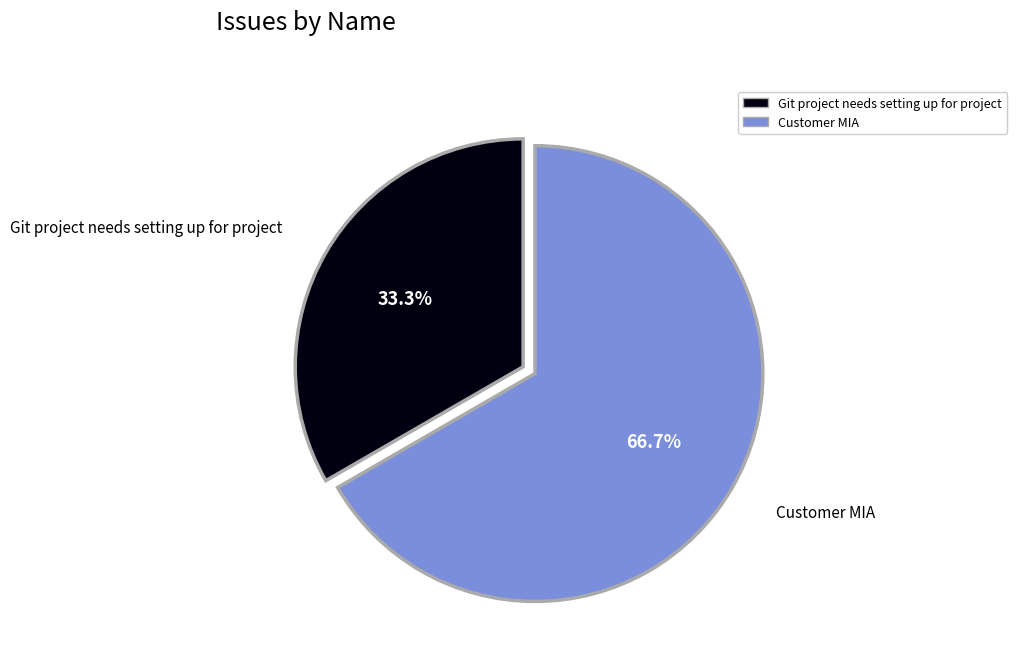

Rank the categories by value from highest to lowest.

Customer MIA, Git project needs setting up for project